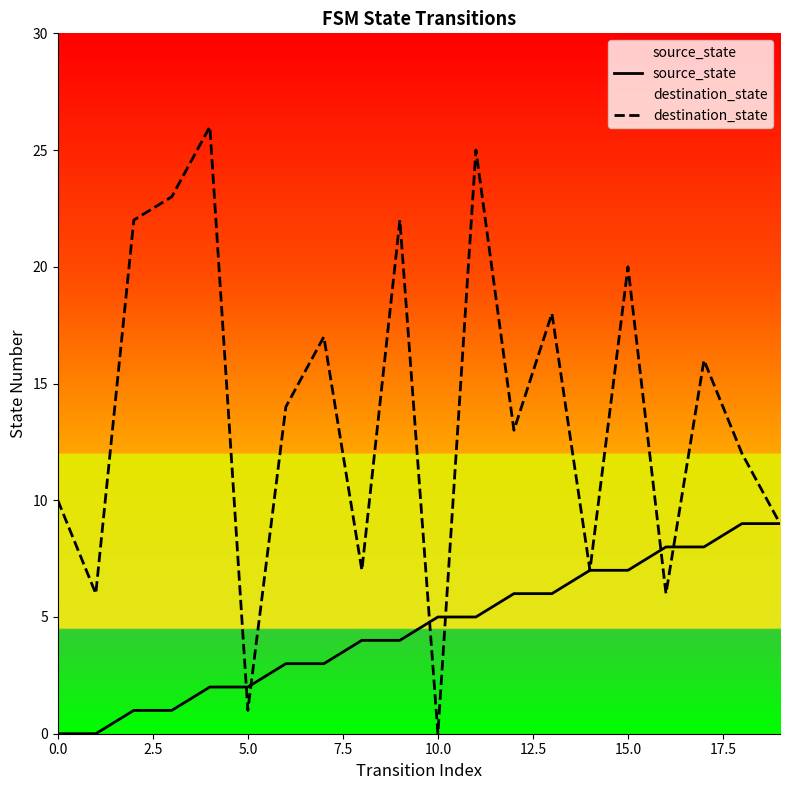

How many data points in destination_state are less than 14?

10